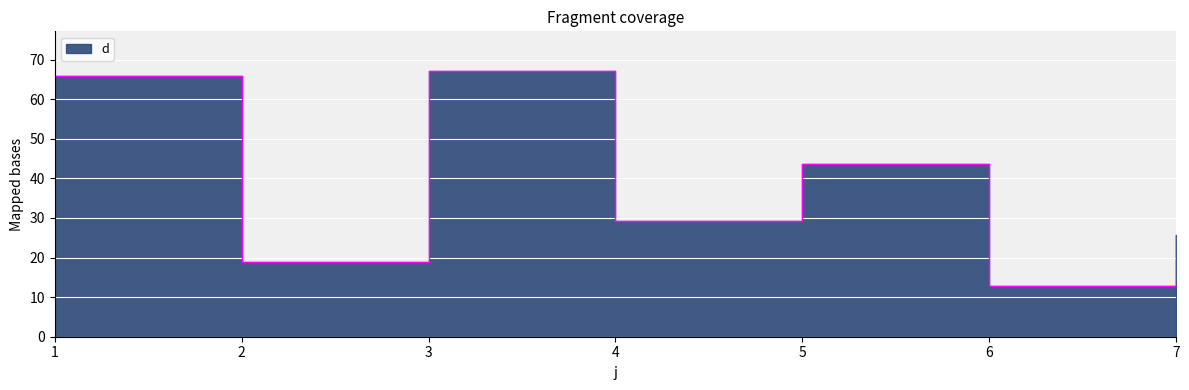

Between 4 and 2, which is larger?

4